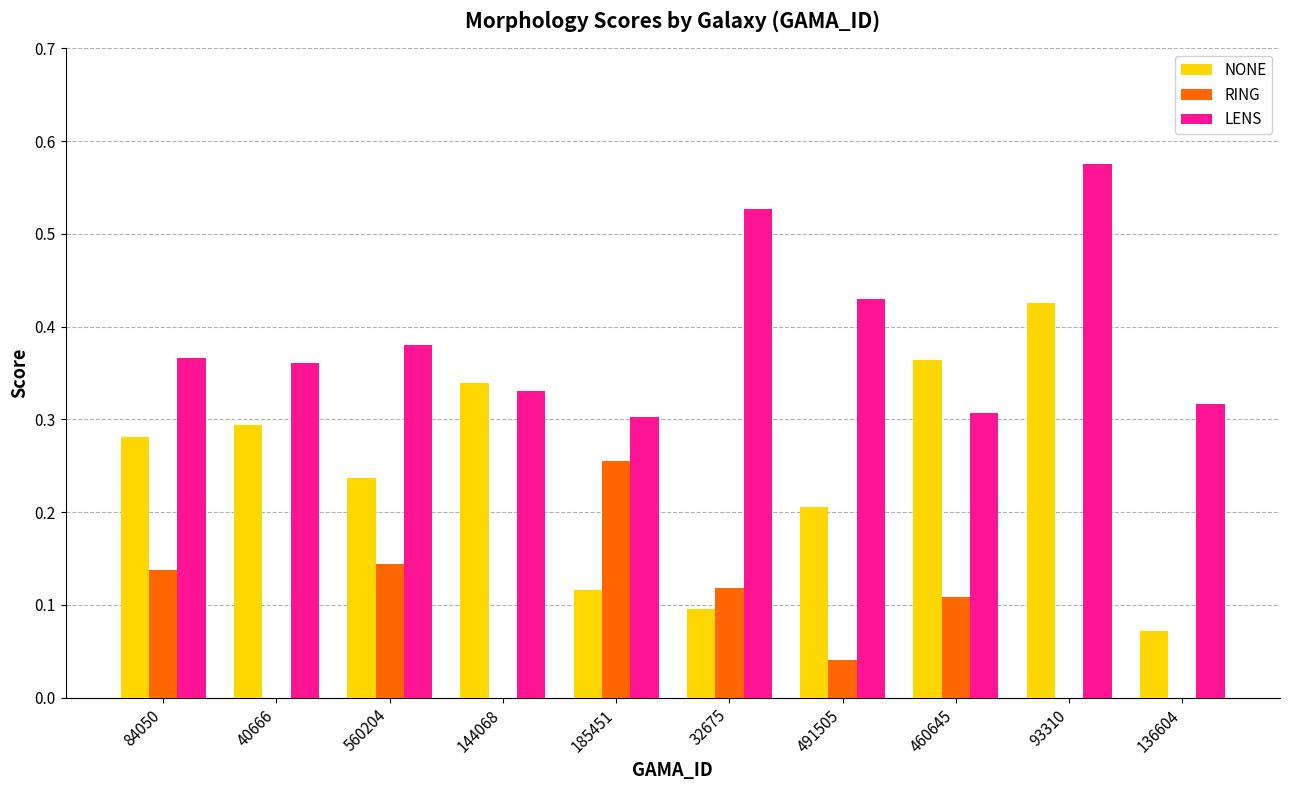

How many NONE values are between 0 and 1?

10